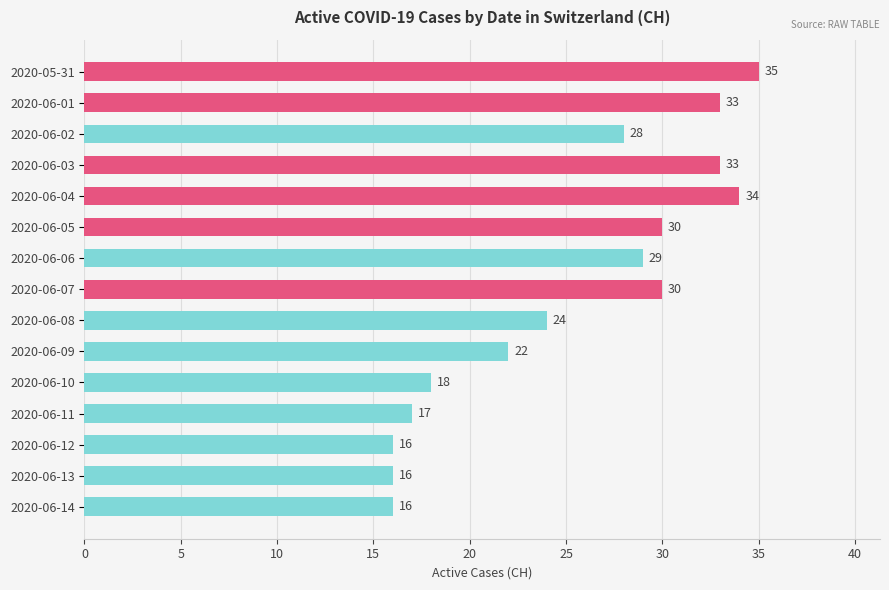

What is the difference between the maximum and minimum values?

19